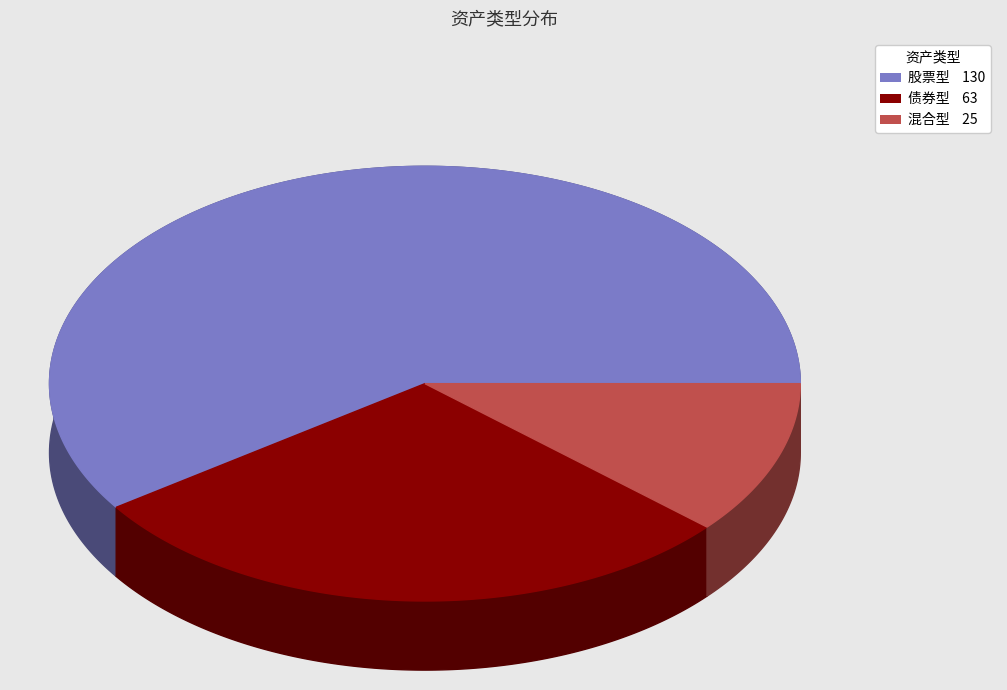

Which has a higher value, 债券型 or 混合型?

债券型